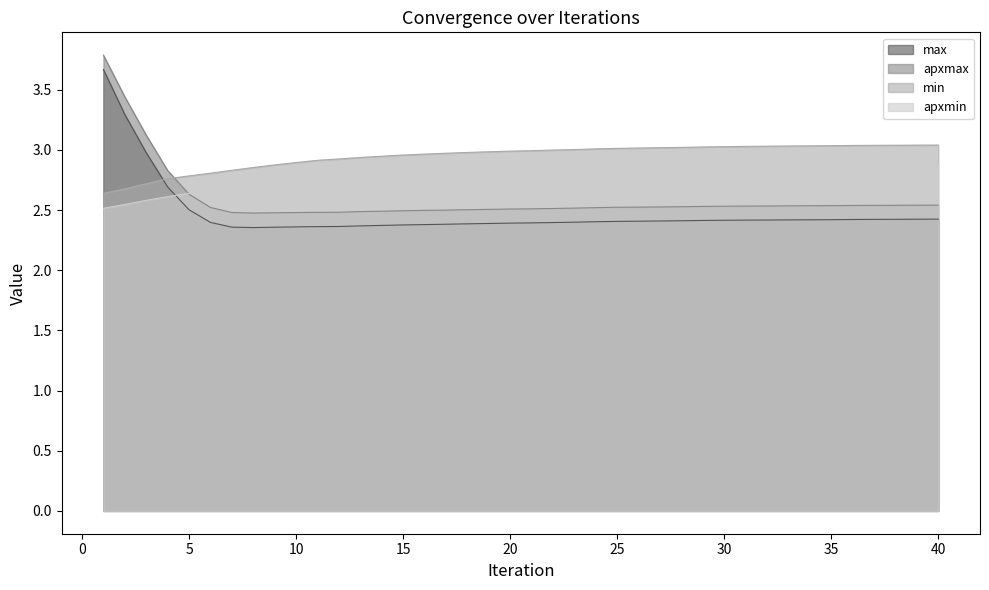

Which series has the largest total across all categories?

min